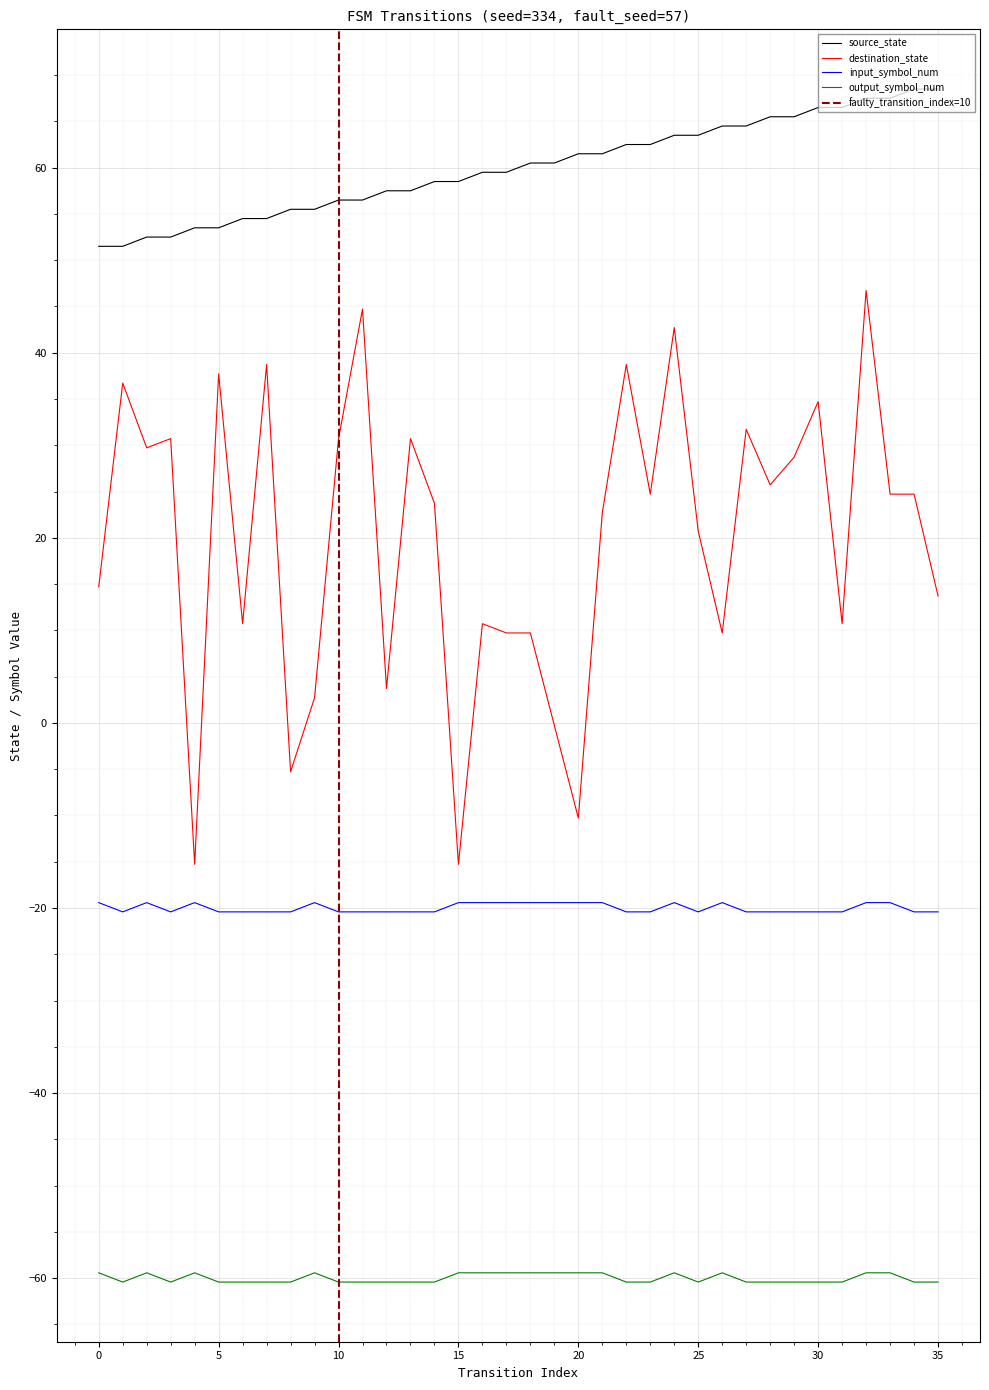

The source_state series shows 56.5 at 10. True or false?

True